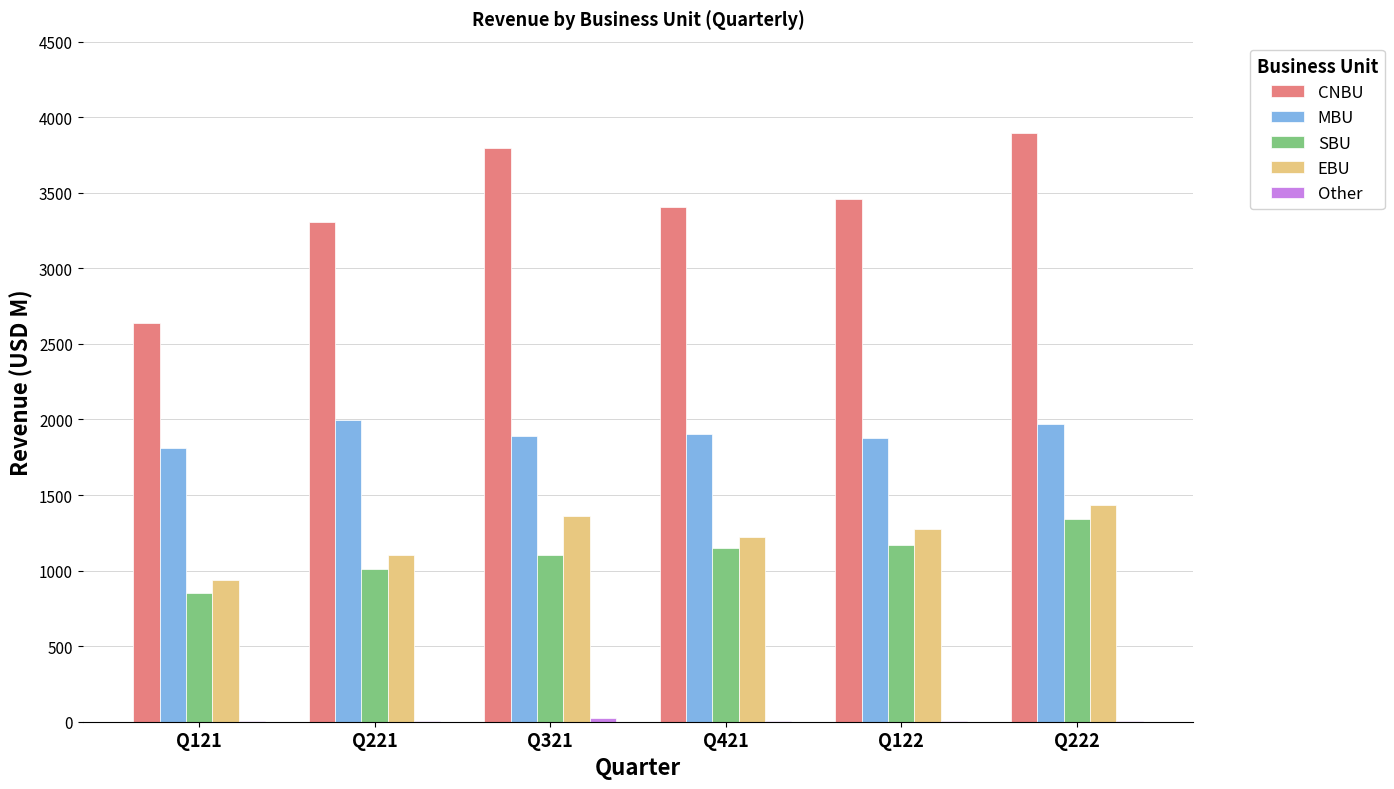

Between Q122 and Q222, which series saw the biggest shift?

CNBU